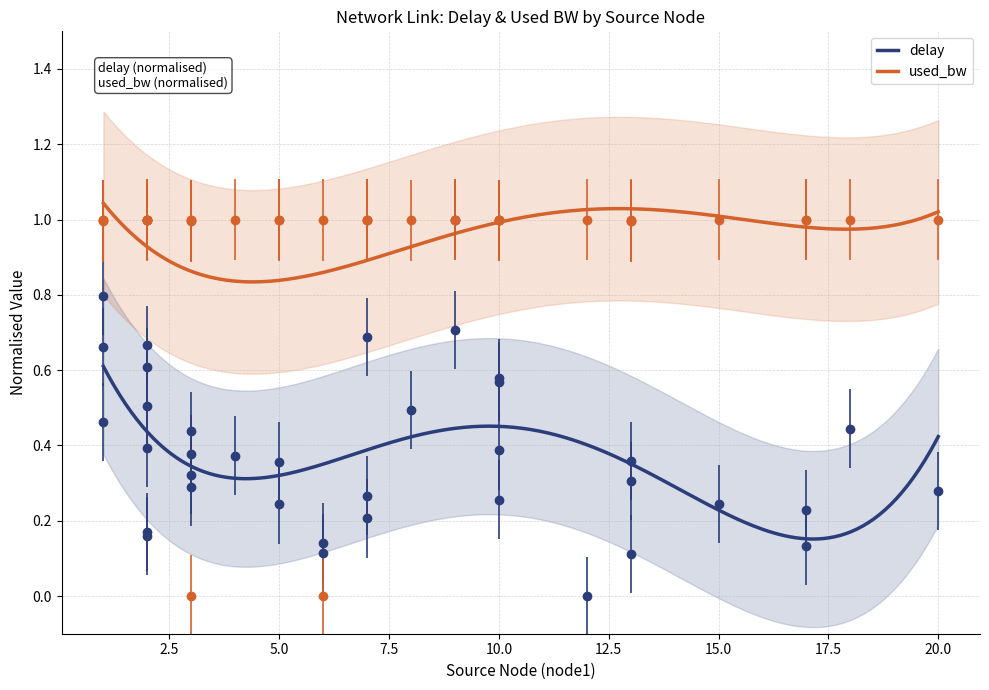

Where is the first local minimum for delay?

2